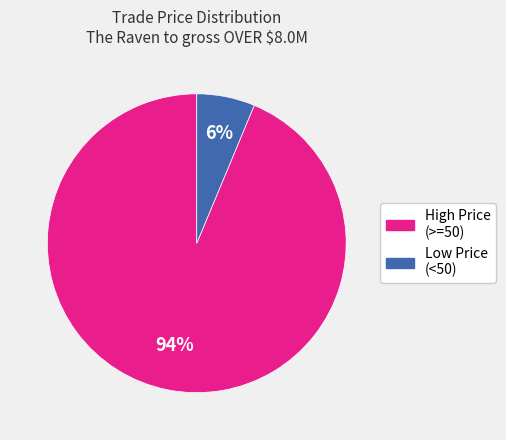

To the nearest percent, what is the average slice percentage?

50%